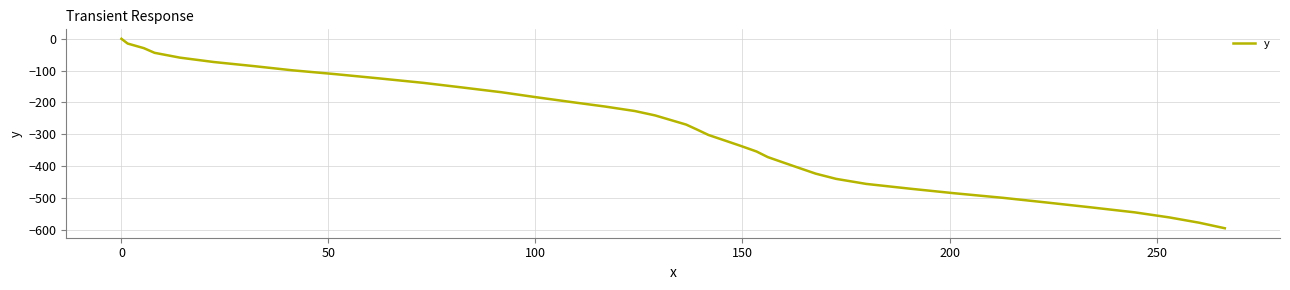

What is the minimum value shown in the chart?

-594.9